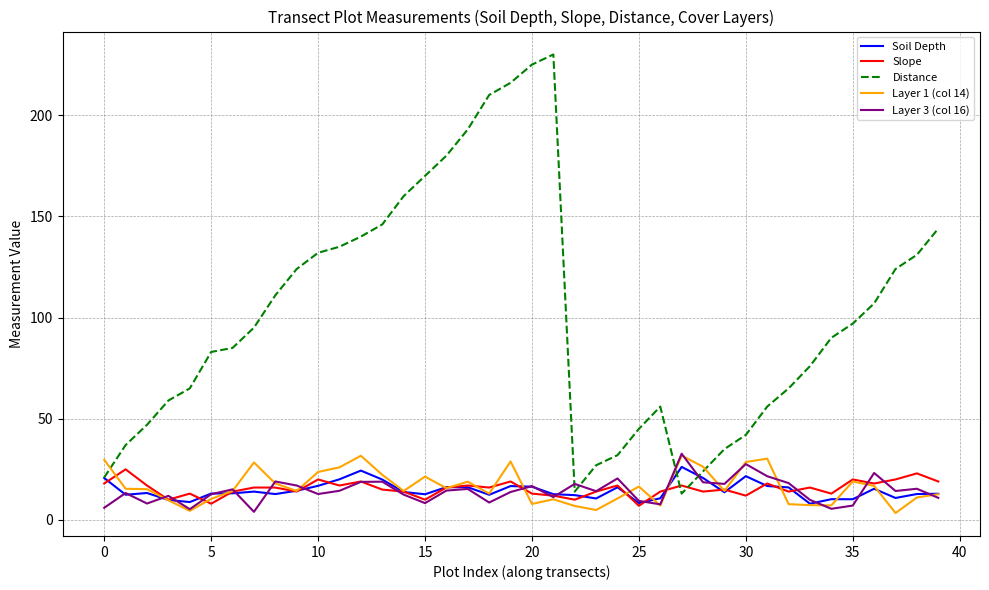

Which series has the largest total across all categories?

Distance